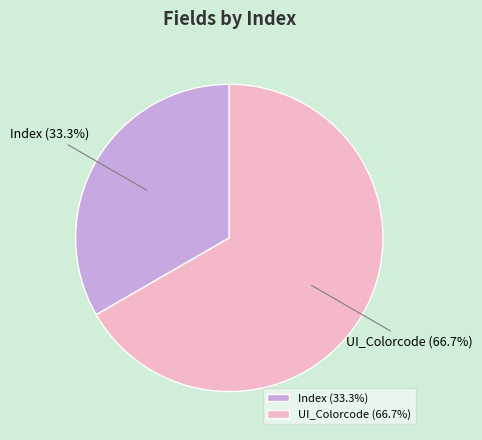

To the nearest percent, what is the average slice percentage?

50%